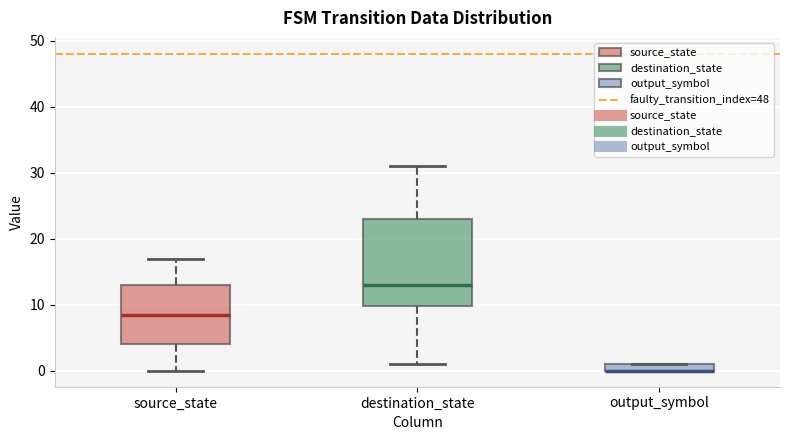

Which box is the tallest, from its lower edge to its upper edge?

destination_state